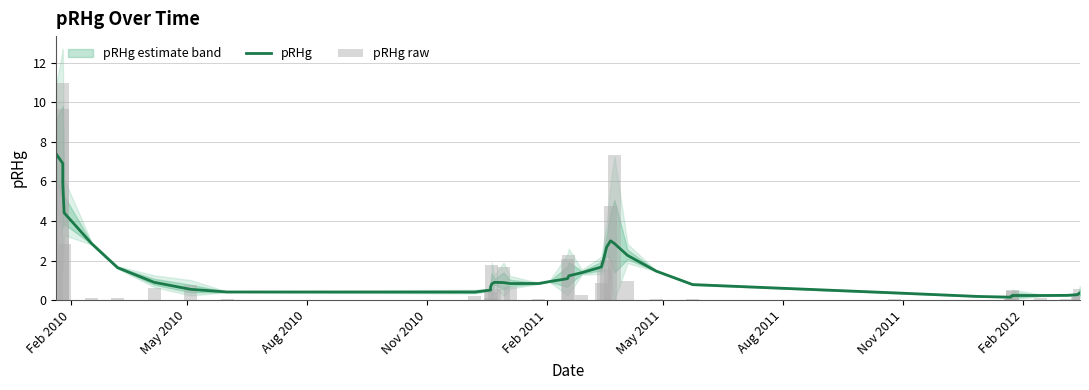

Does the chart contain stacked bars?

No